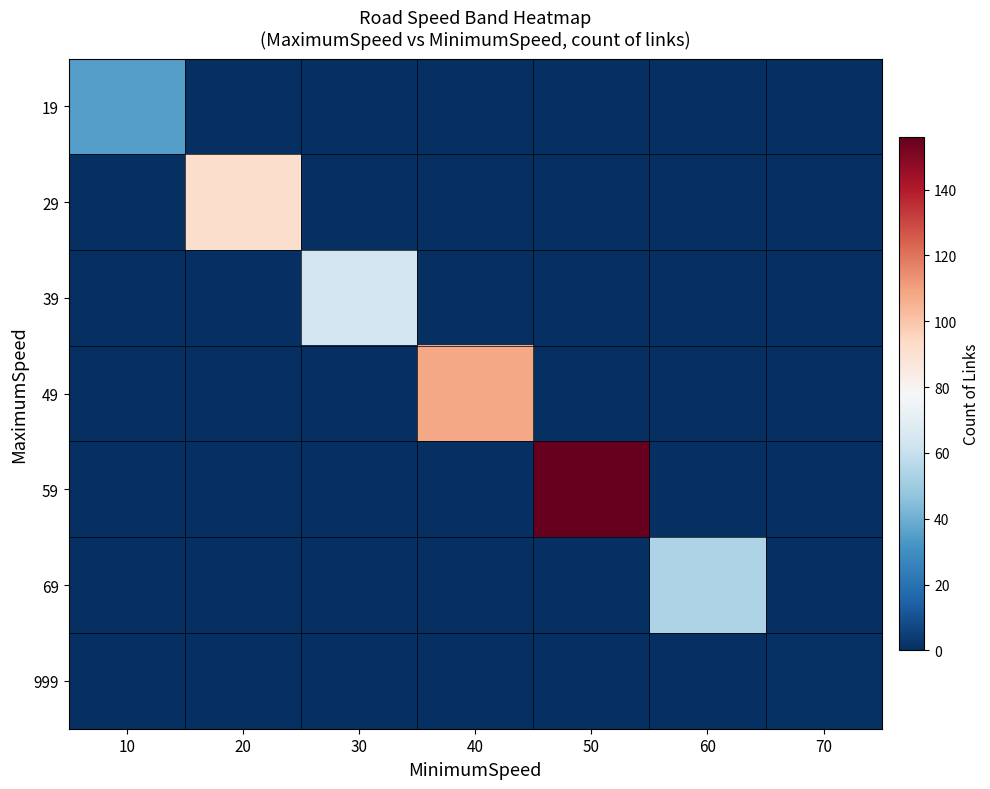

Which series has the largest total across all categories?

59